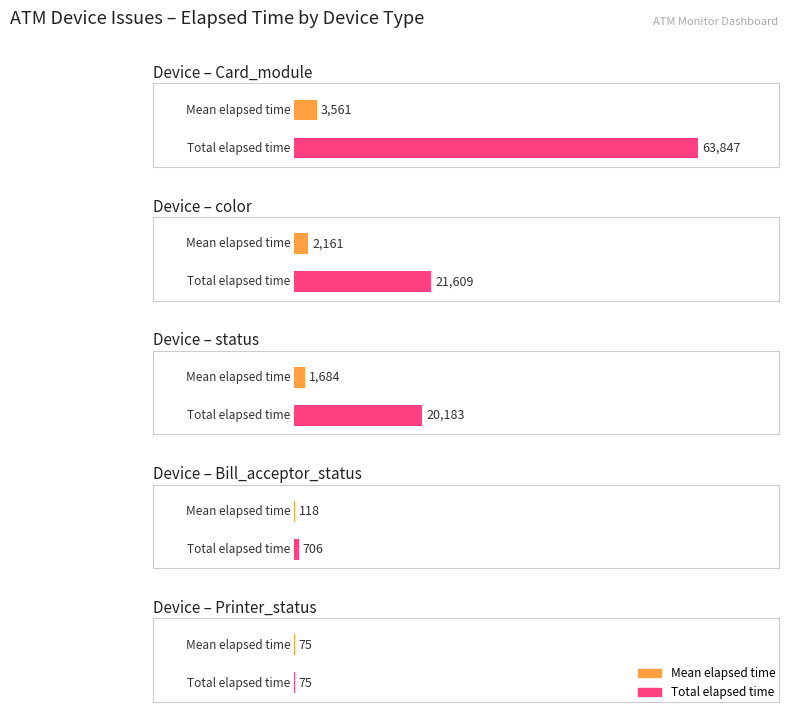

Between 8 and Card_module, which is larger?

Card_module